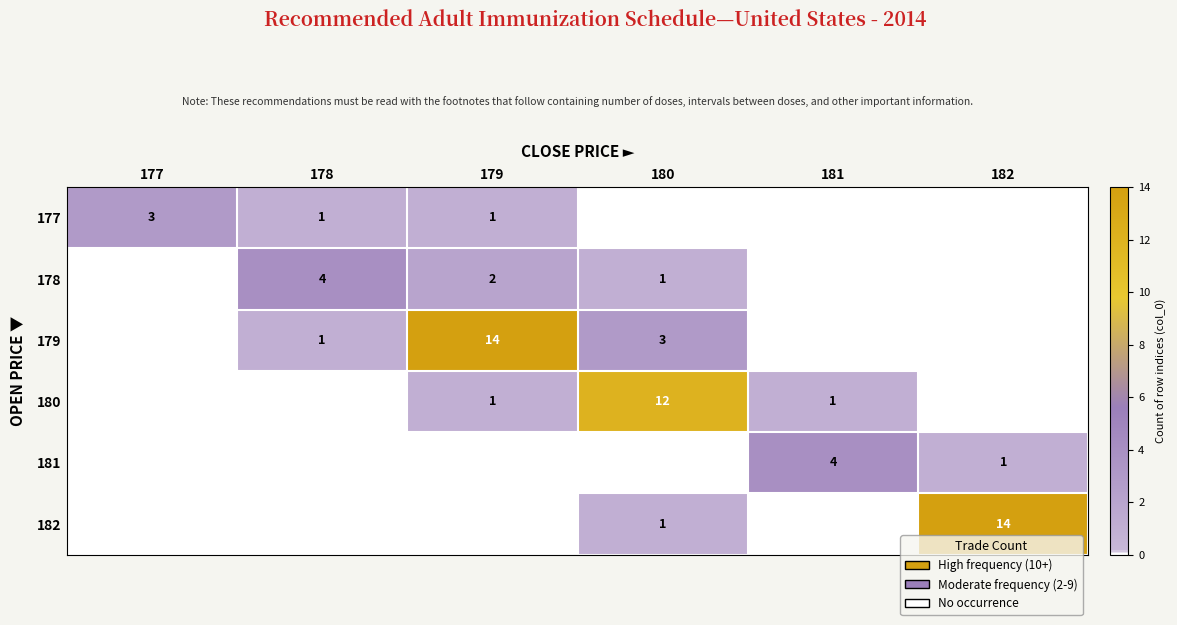

Is it true that 178 equals 4 at 178?

True